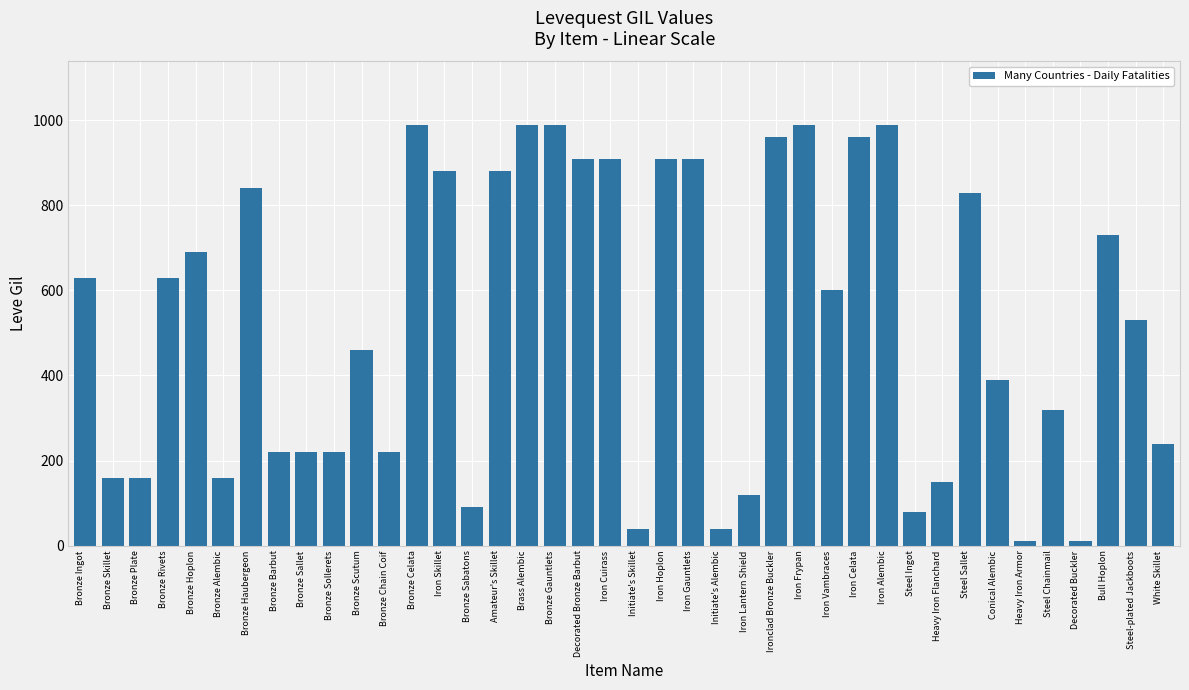

How many bars are there in total?

40